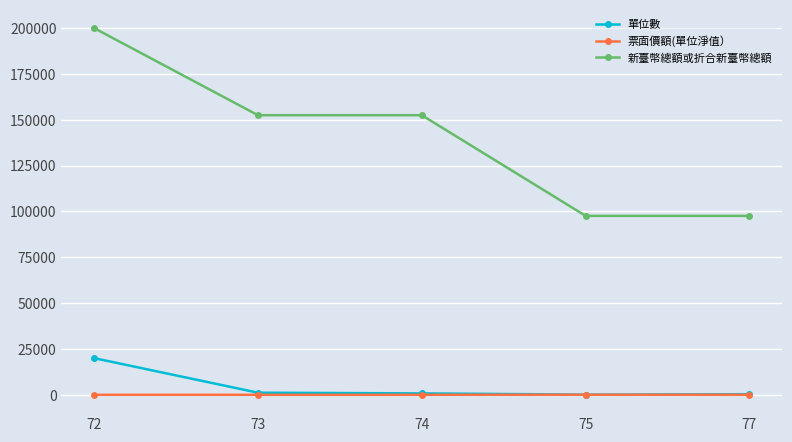

What is the total value across all series at 74?

153271.1